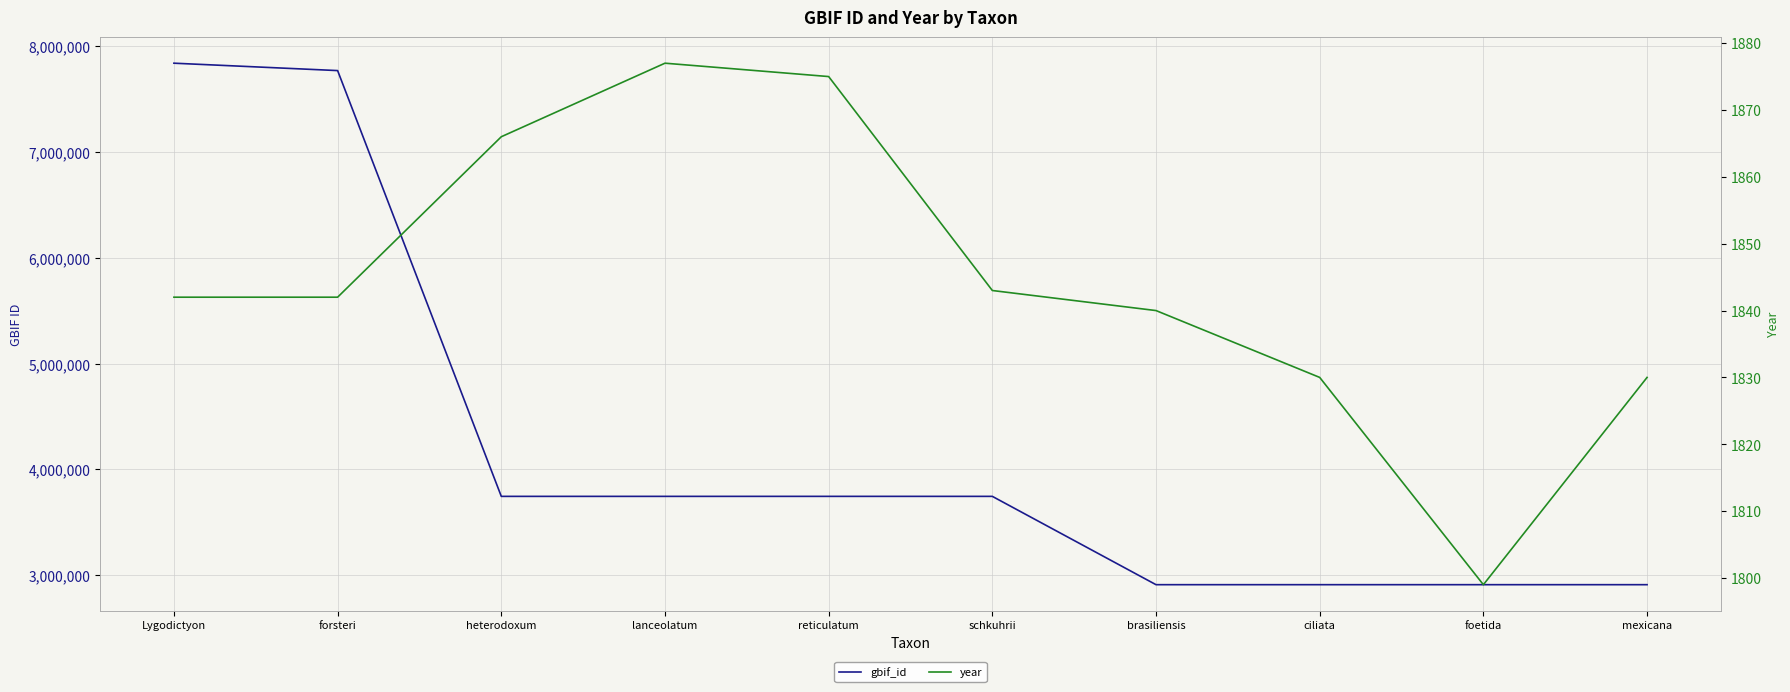

What is the difference between the maximum and minimum values in the year series?

78